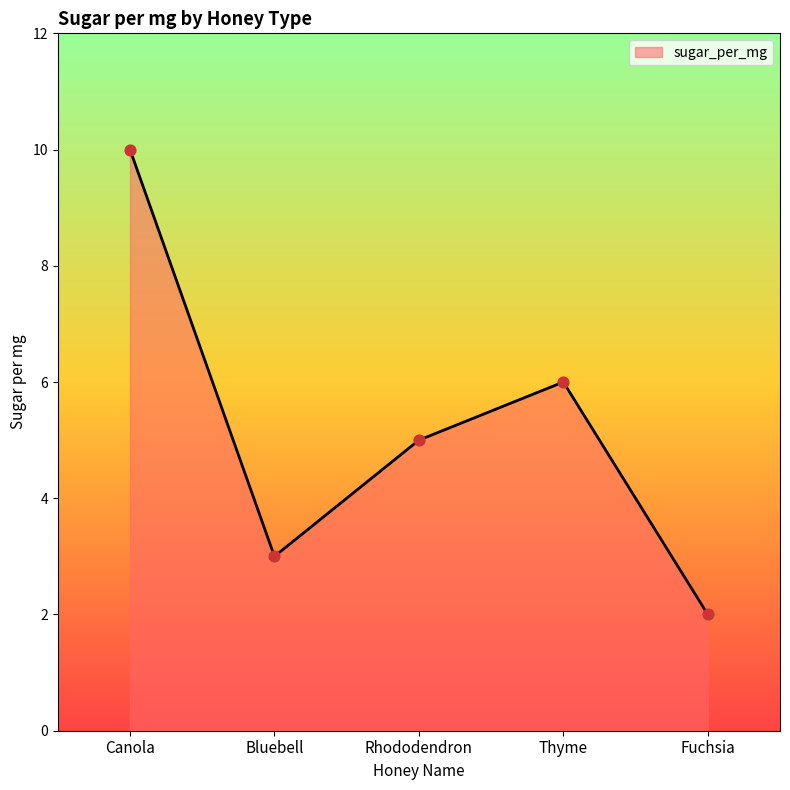

What is the ratio of the value at Bluebell to the value at Thyme?

0.5